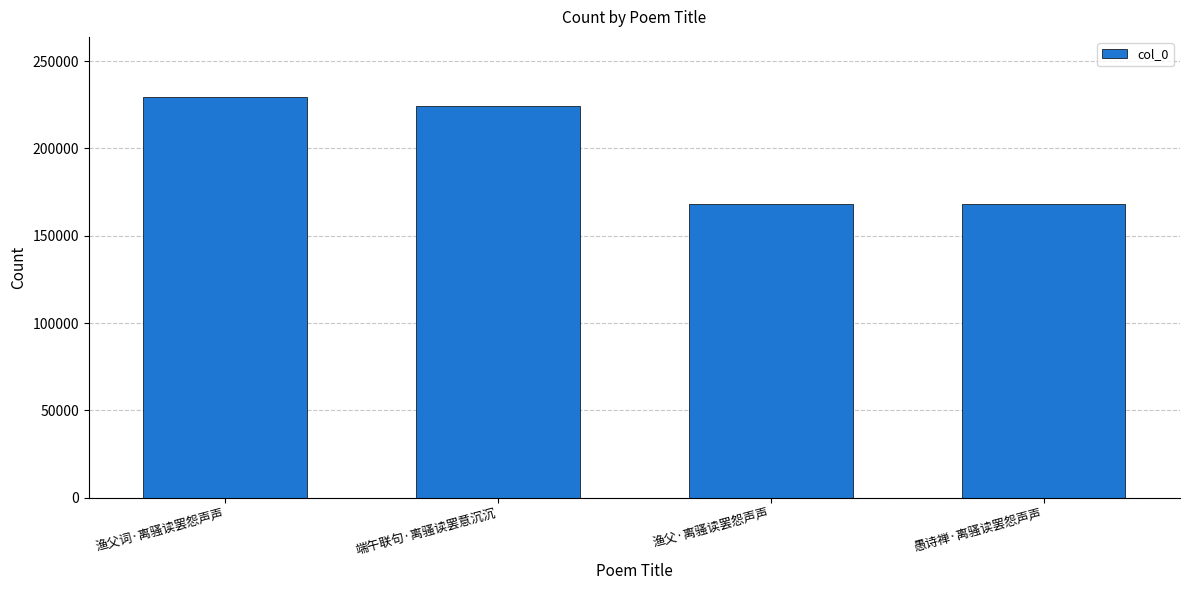

Approximately how many times larger is the value at 愚诗禅·离骚读罢怨声声 compared to 渔父·离骚读罢怨声声?

1.0